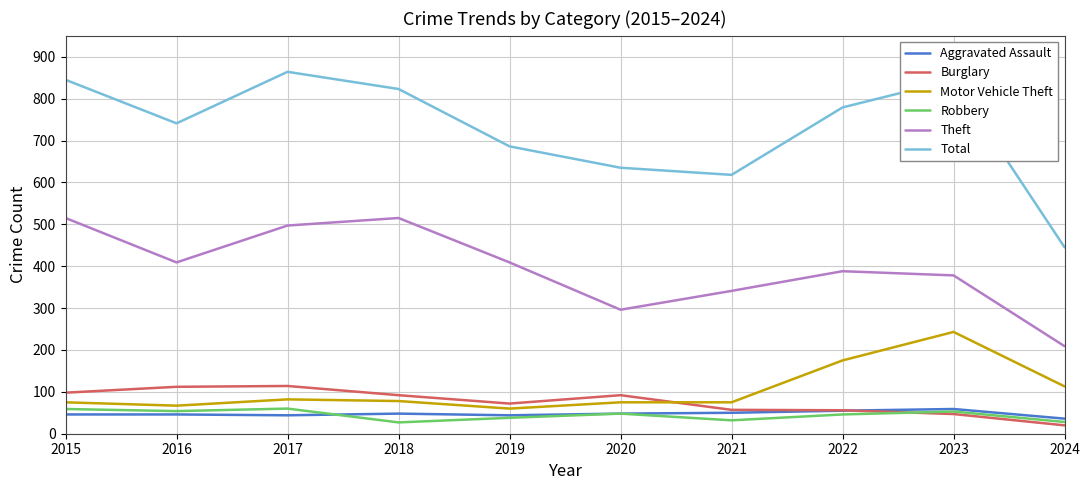

What is the smallest value displayed?

20